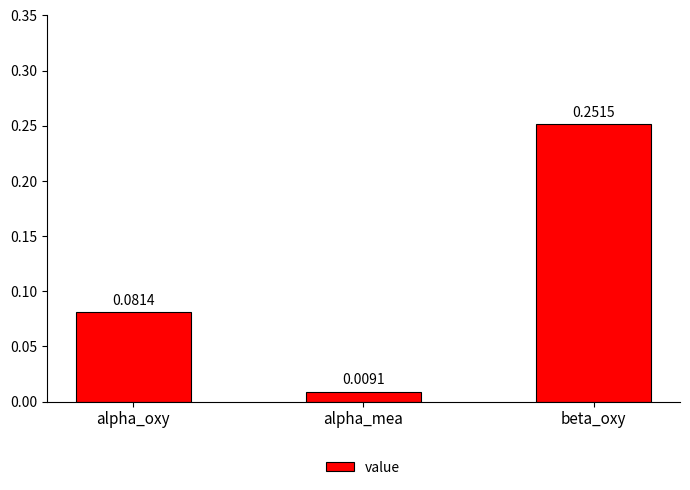

At which label is the value closest to 0?

alpha_mea